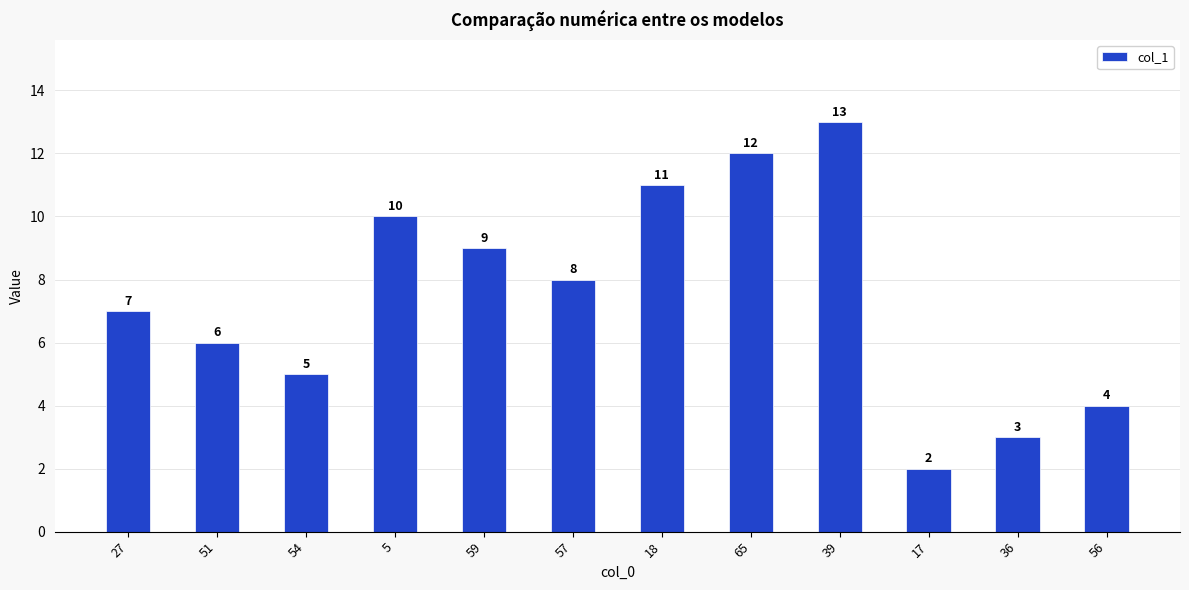

At which label does the data first exceed 8?

5